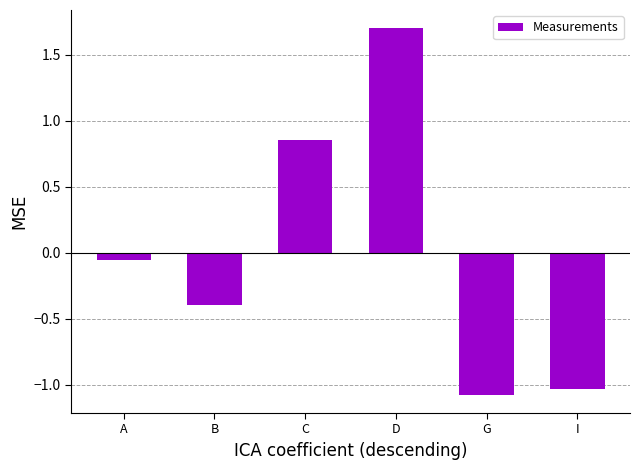

What is the difference between the values at D and B?

2.1